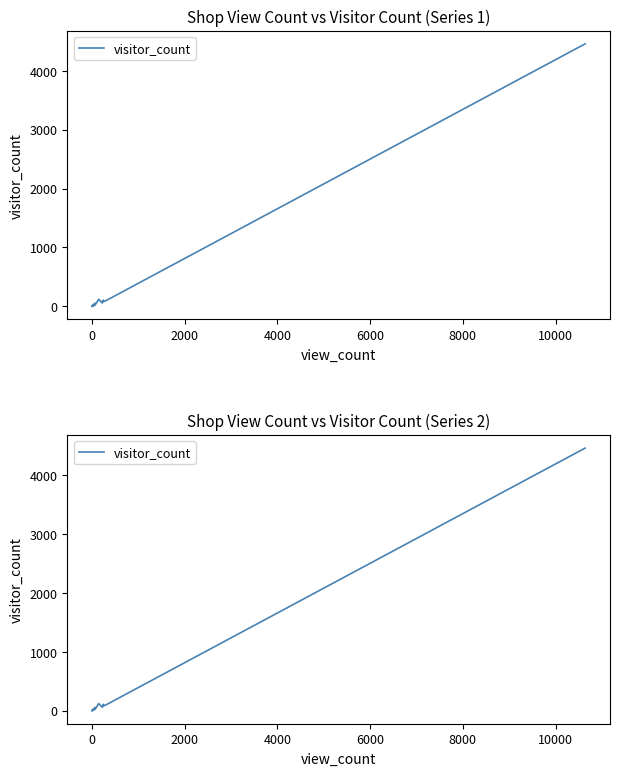

Does the chart have visible grid lines?

No